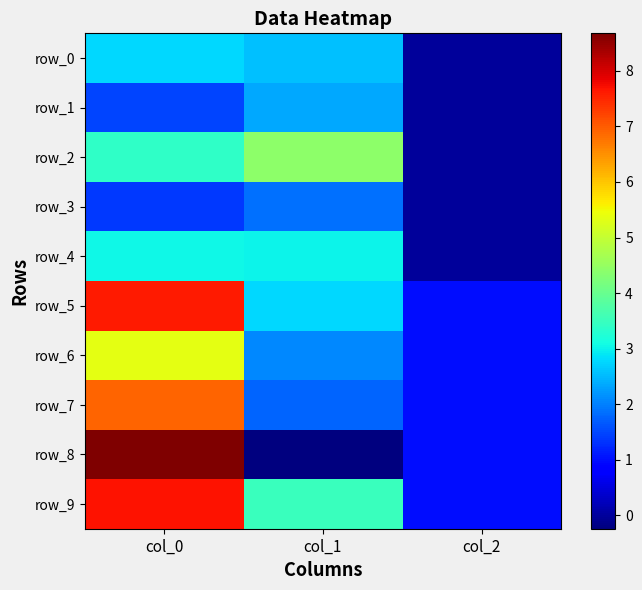

What is the greatest value displayed?

8.7